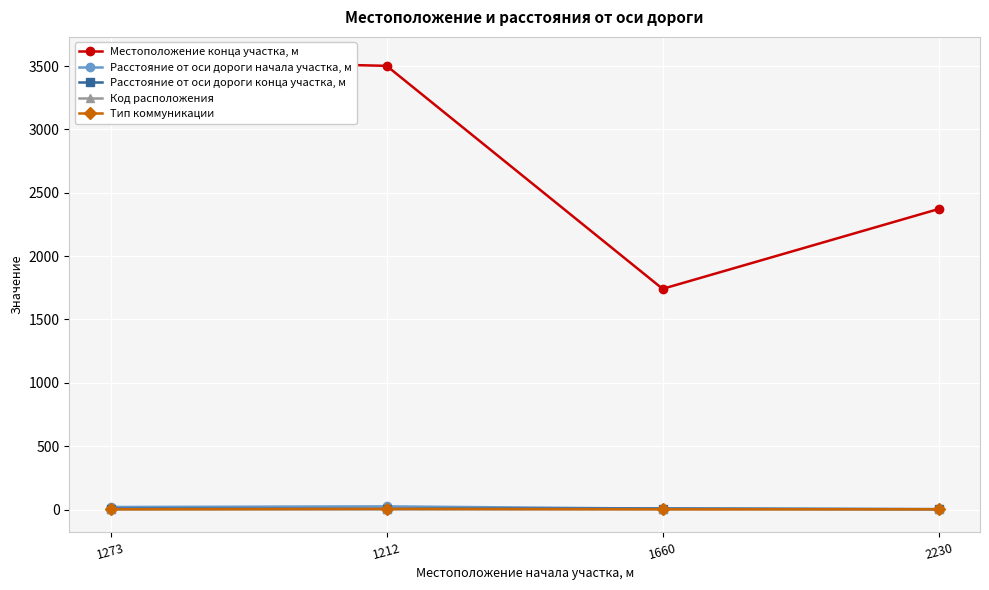

Is it true that Тип коммуникации equals 2 at 1273?

True